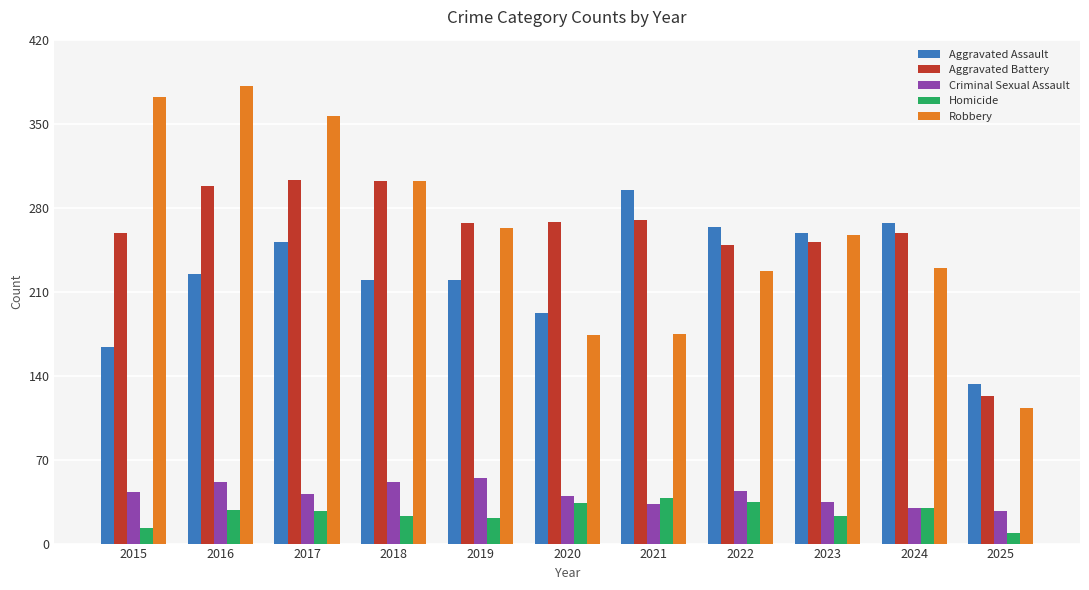

At which category does the chart reach its minimum across all series?

2025